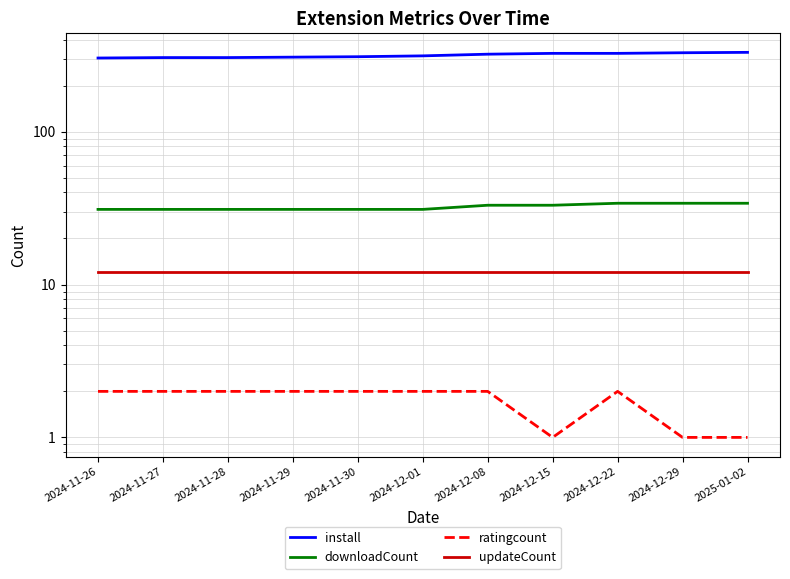

At which category is the sum across all series the highest?

2025-01-02